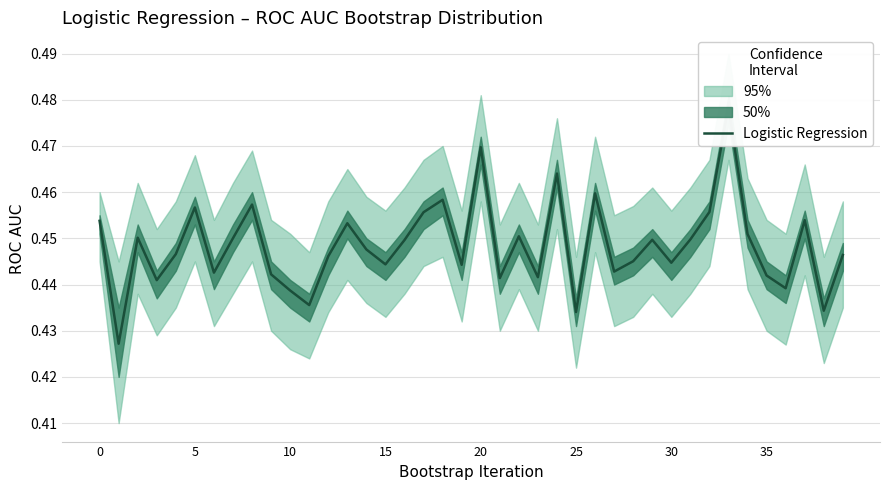

What is the sum of all values?

17.9